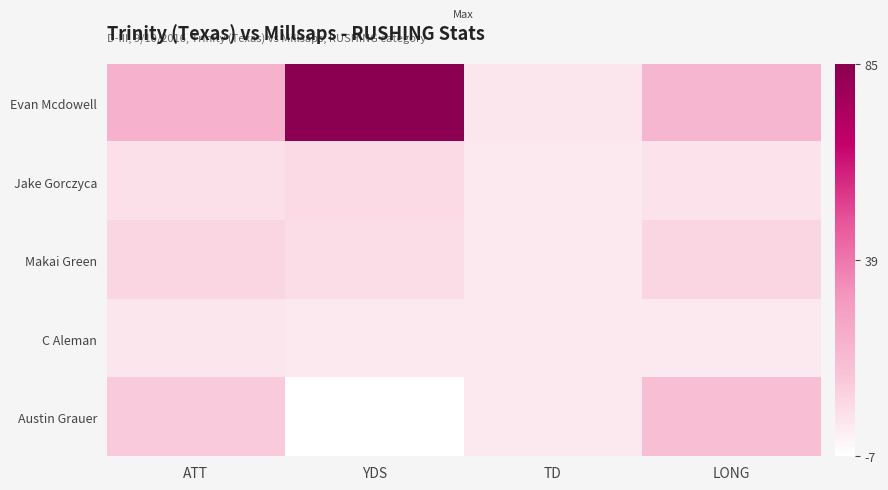

Which label corresponds to the largest value in the chart?

YDS